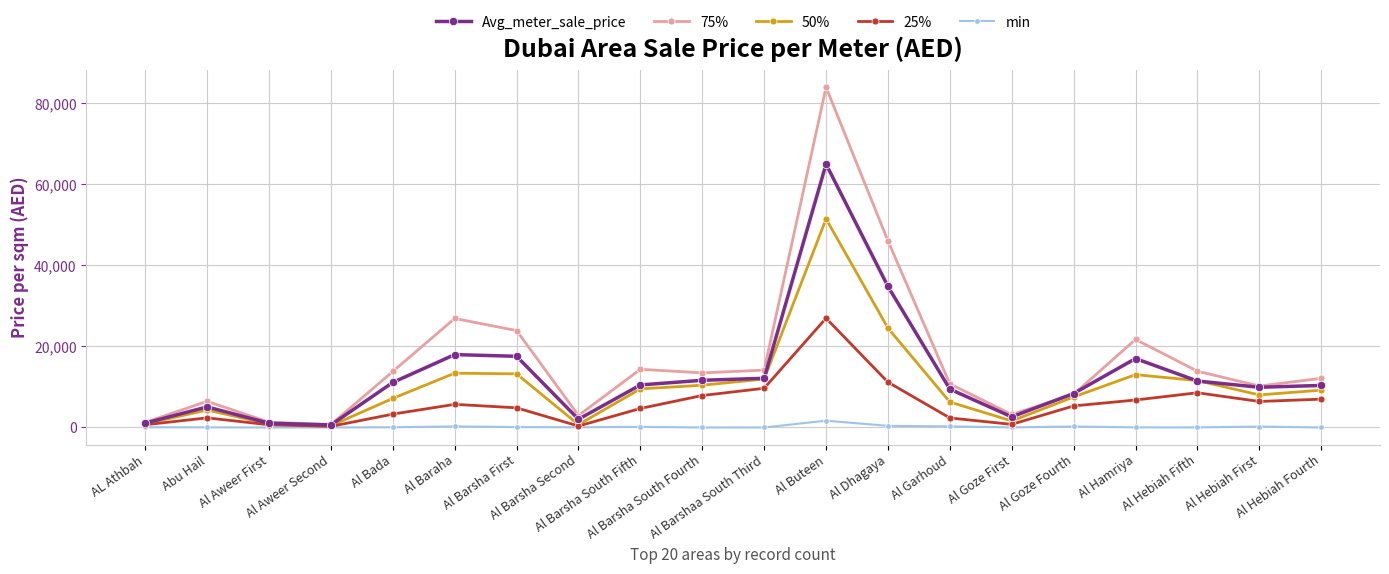

Which series has the largest range (max minus min)?

75%